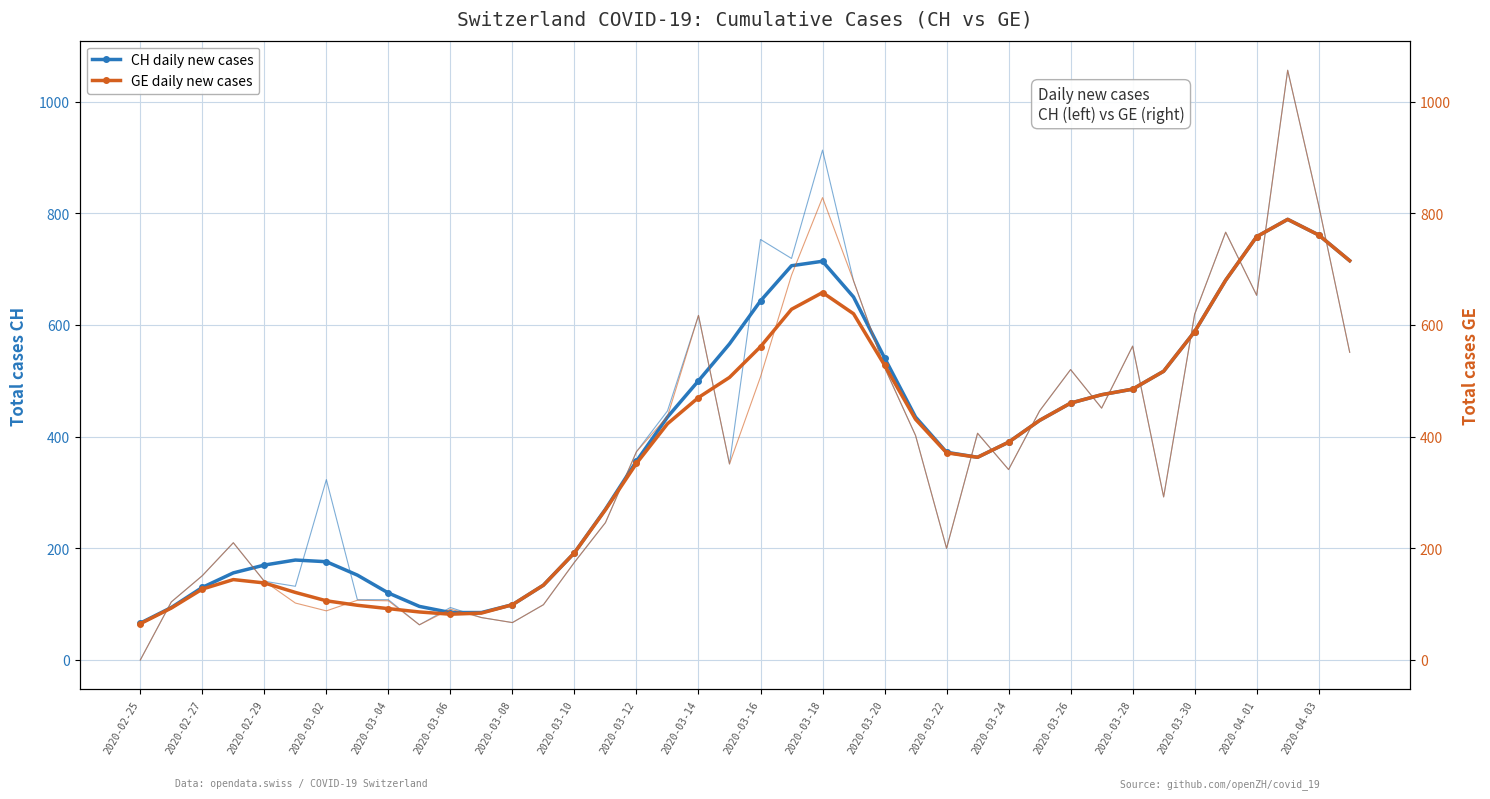

Which series has the largest total across all categories?

CH daily new cases